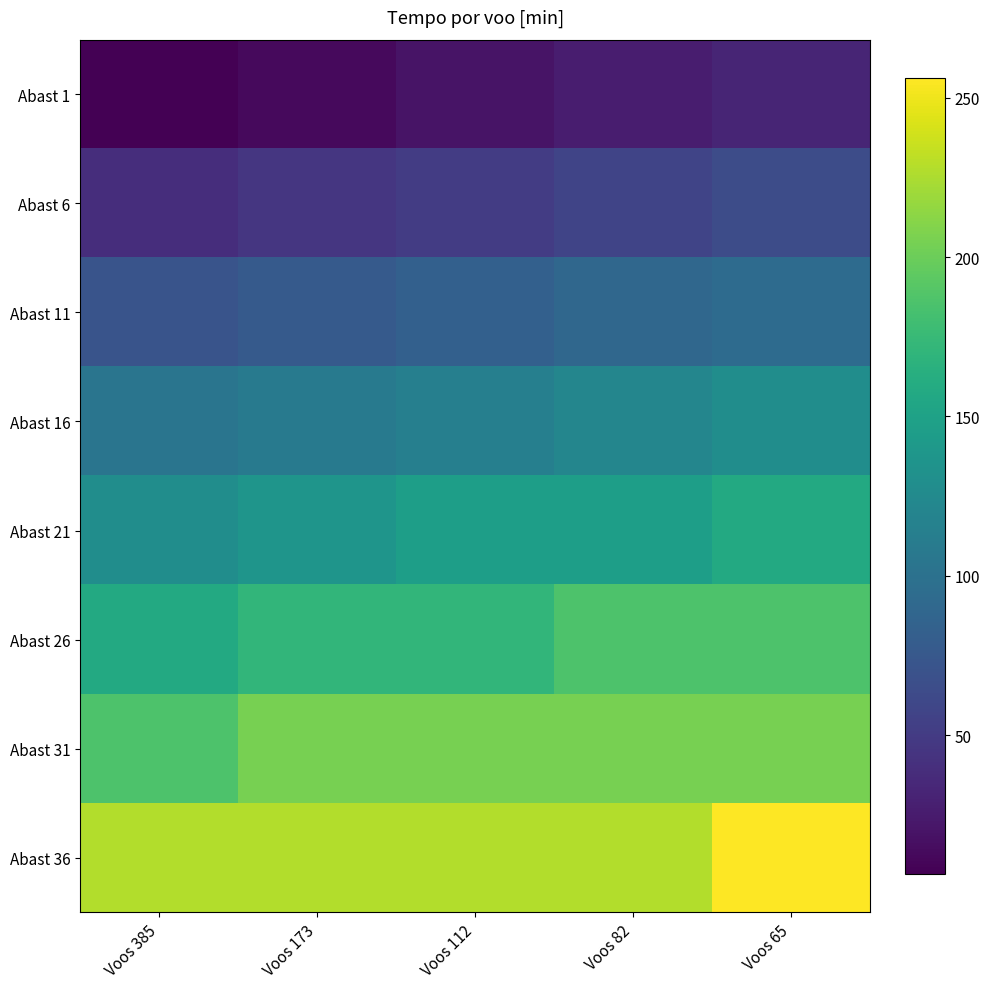

List the series in order of their peak value, lowest first.

Abast 1, Abast 6, Abast 11, Abast 16, Abast 21, Abast 26, Abast 31, Abast 36